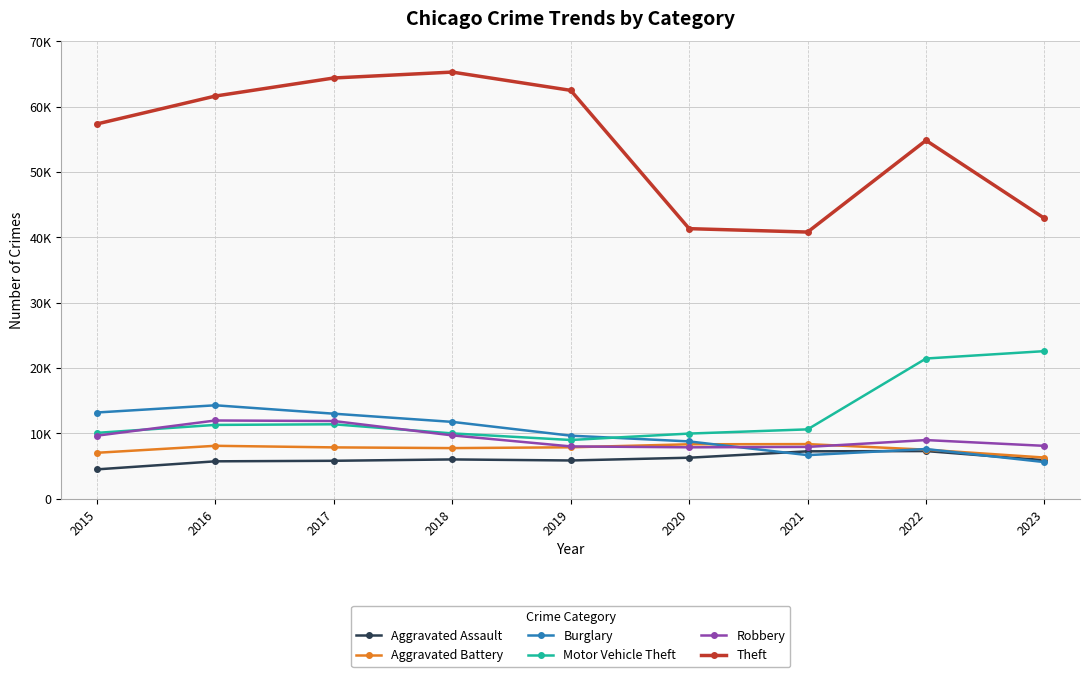

What are all the series names shown in the legend?

Aggravated Assault, Aggravated Battery, Burglary, Motor Vehicle Theft, Robbery, Theft